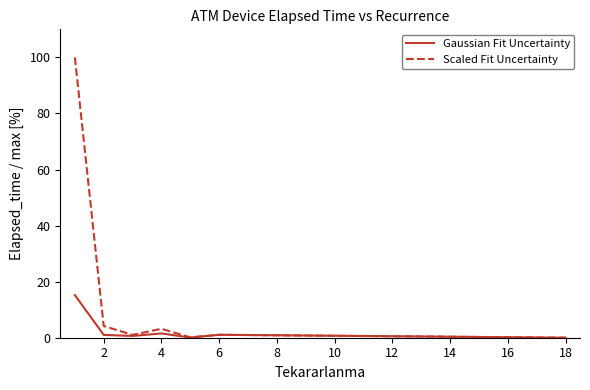

Which series has the largest range (max minus min)?

Scaled Fit Uncertainty